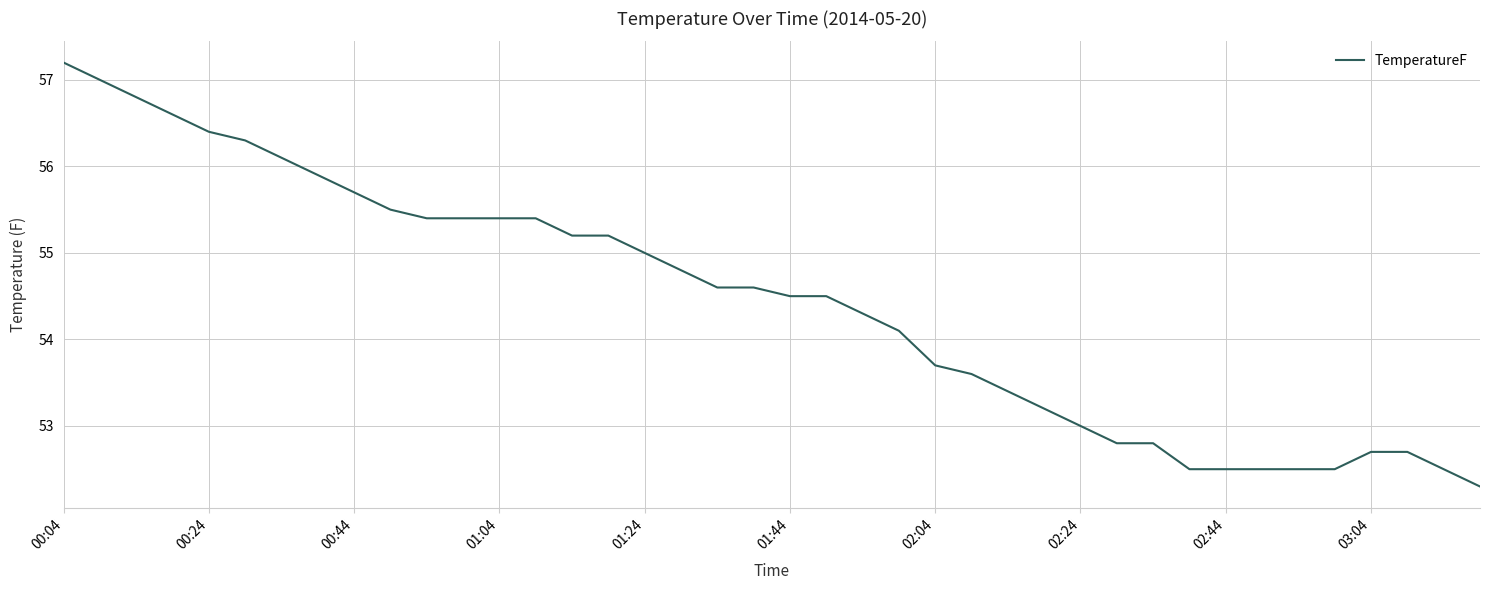

What is the minimum value shown in the chart?

52.3